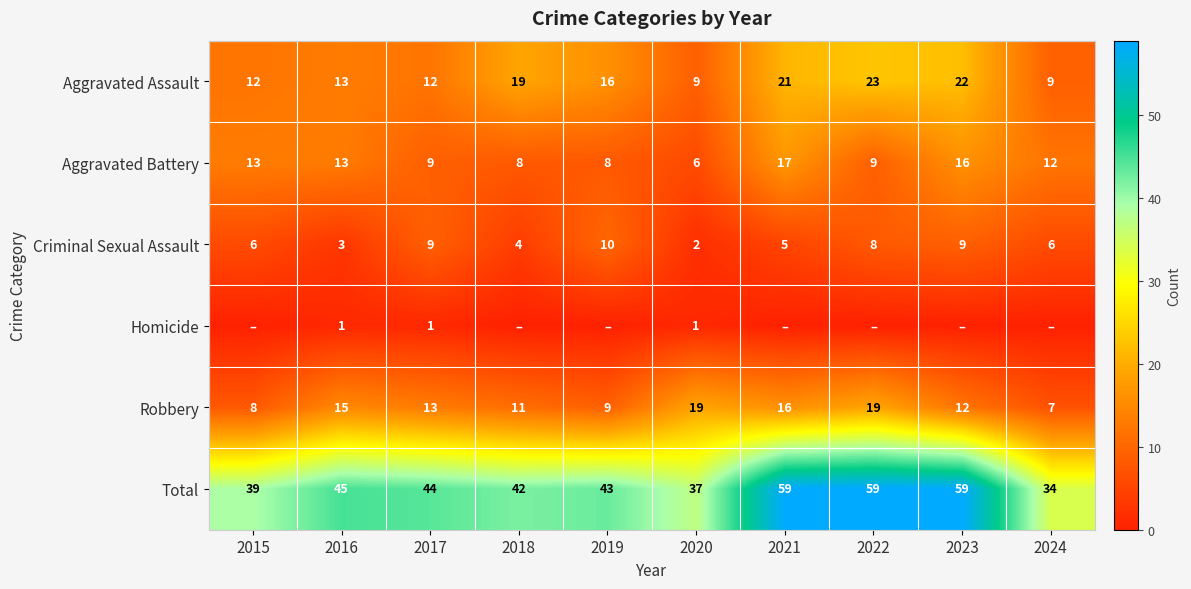

Which category has the highest value in the Criminal Sexual Assault series?

2019